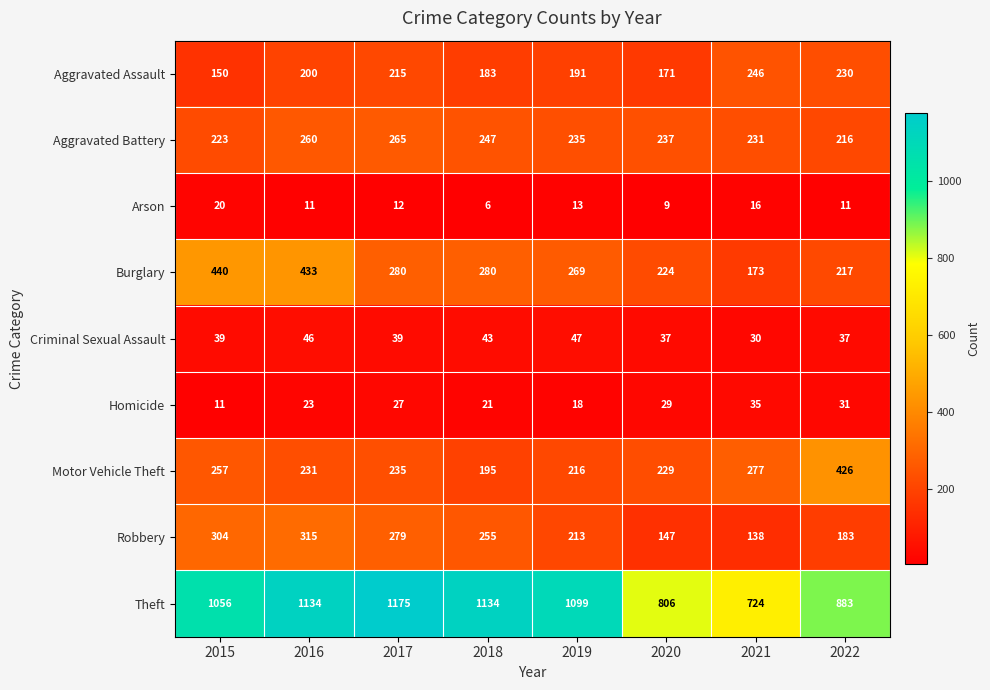

The value of Homicide at 2020 is 29. True or false?

True